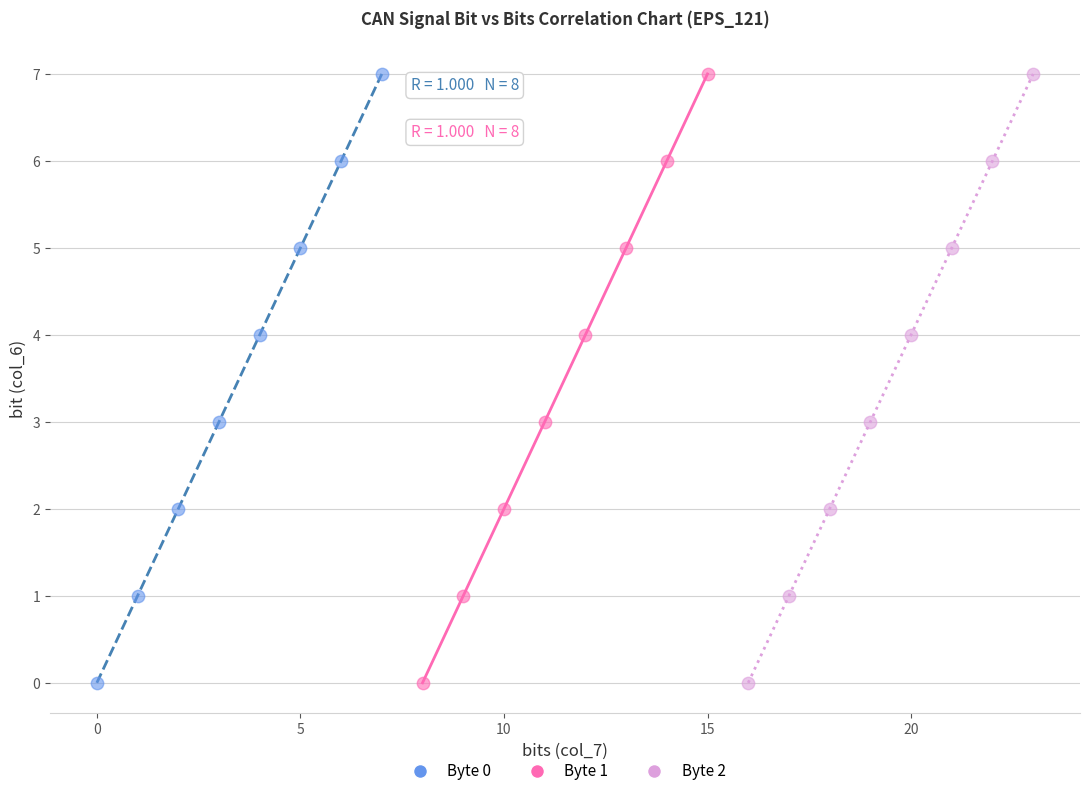

What are all the series names shown in the legend?

Byte 0, Byte 1, Byte 2